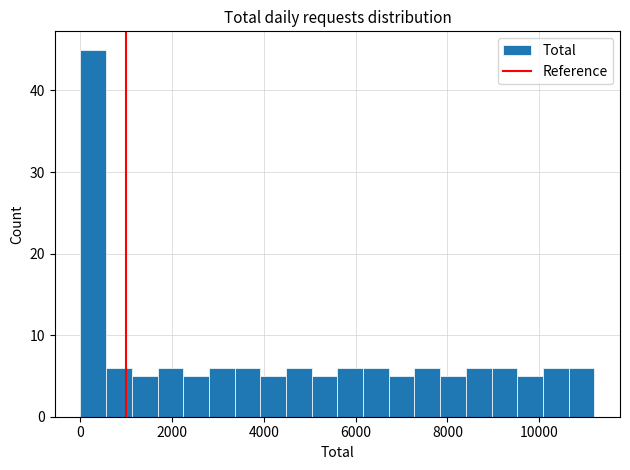

Around what value on the x-axis is the tallest bar? Give the approximate position of its centre, as read against the axis.

200